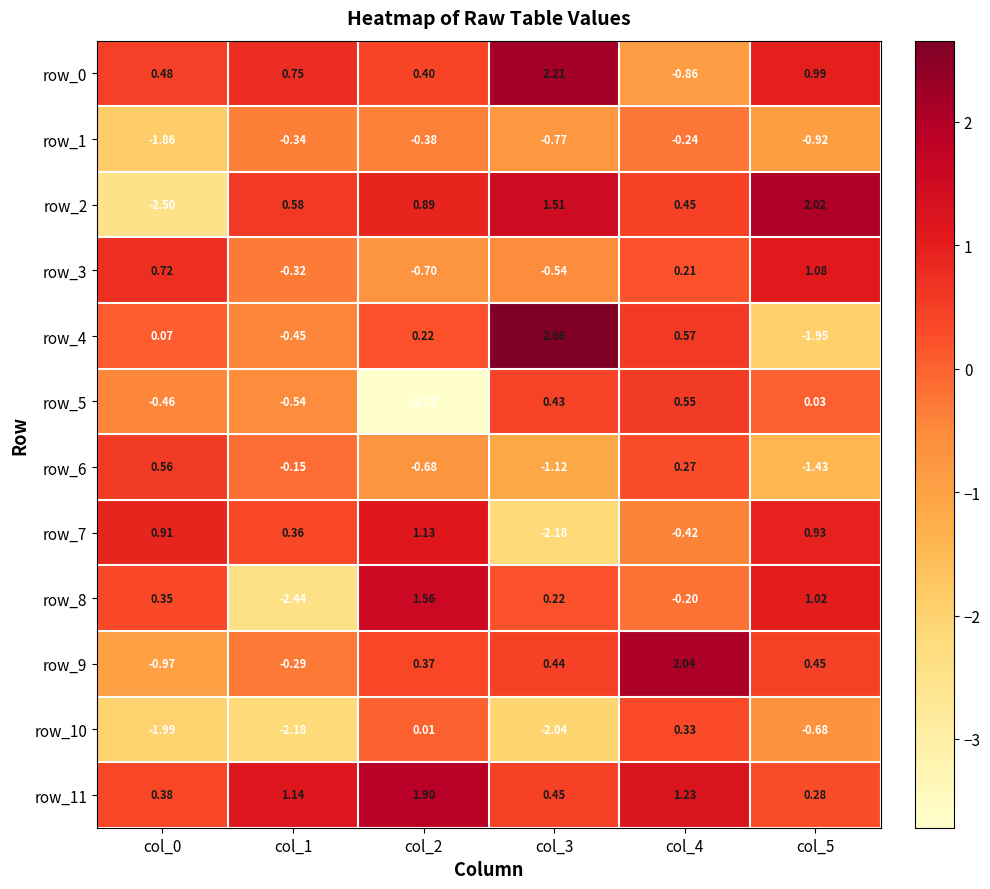

Which series changed the most between col_1 and col_4?

row_10